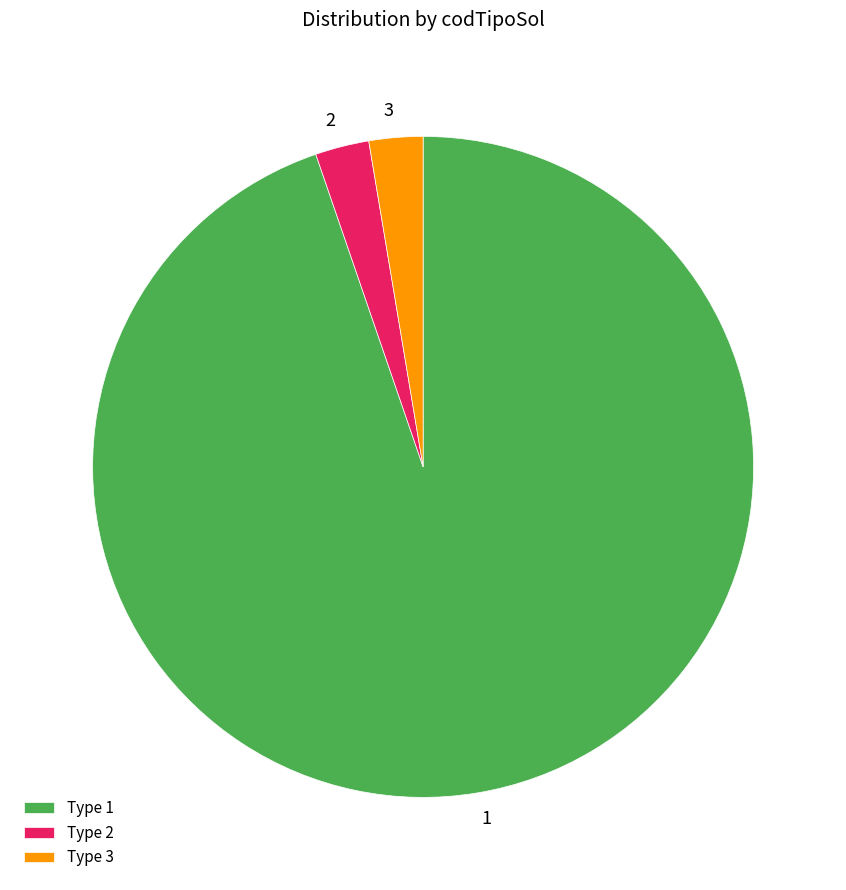

Which category has the biggest portion of the pie?

1